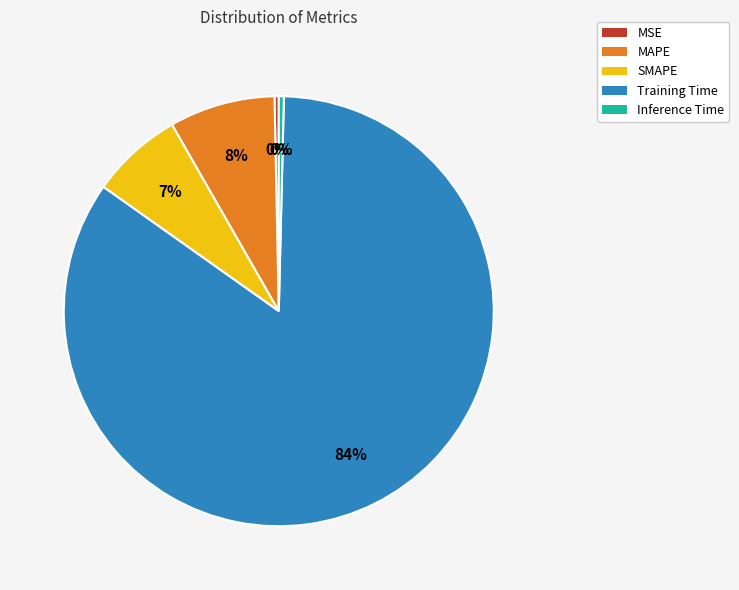

To the nearest percent, what is the difference between the MAPE and MSE slice percentages?

8%